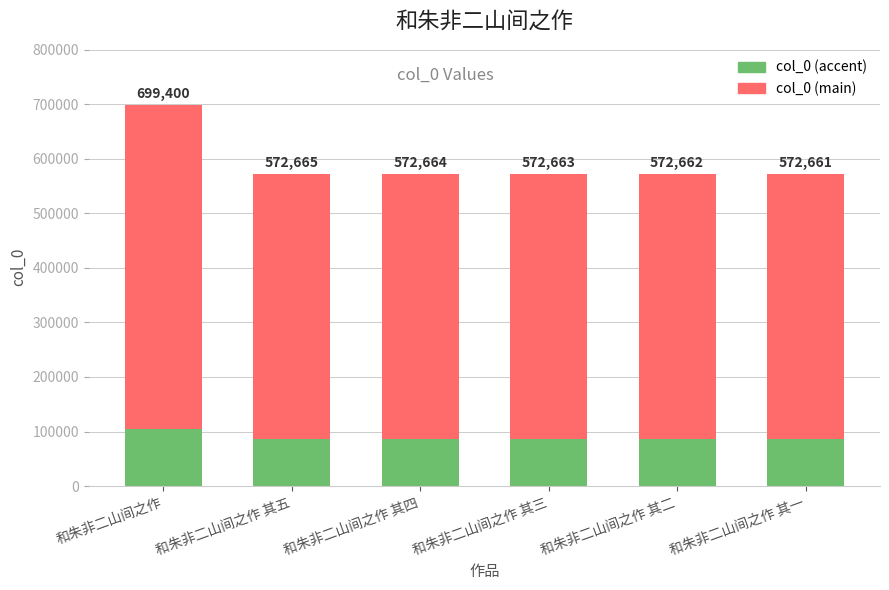

What is the difference between the maximum and second lowest values in the col_0 (accent) series?

19010.7